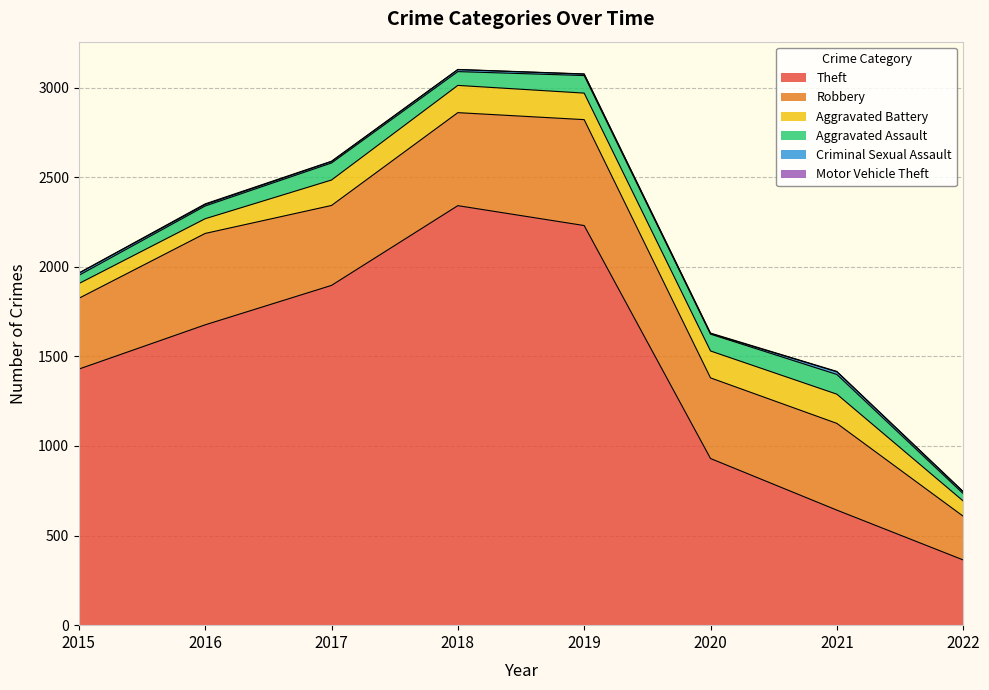

Read the Aggravated Battery value at 2015.

82